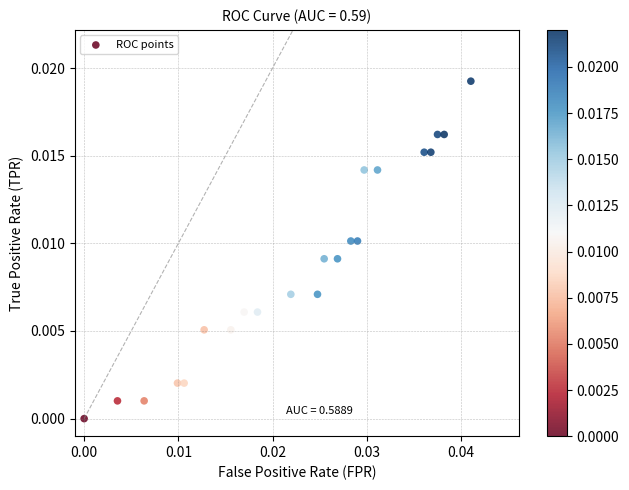

How many data points are displayed?

22